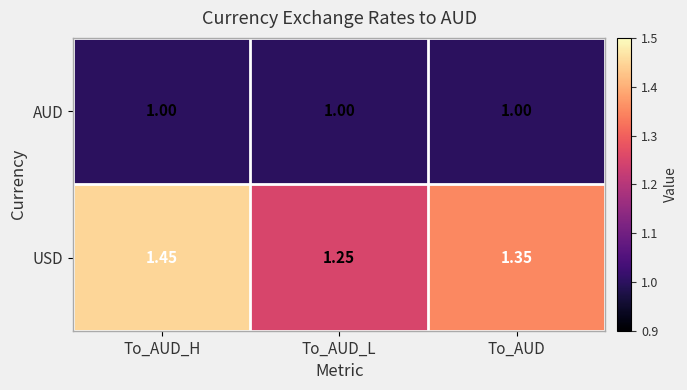

Which series changed the most between To_AUD_H and To_AUD?

USD